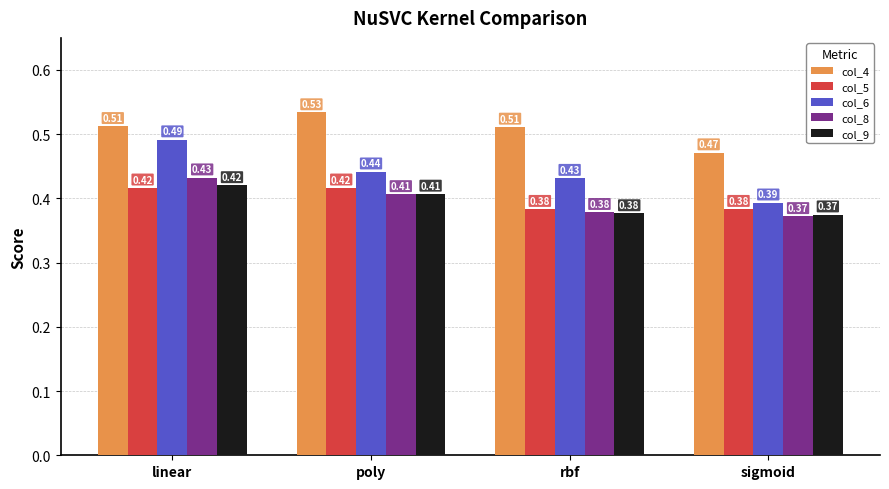

What are all the series names shown in the legend?

col_4, col_5, col_6, col_8, col_9